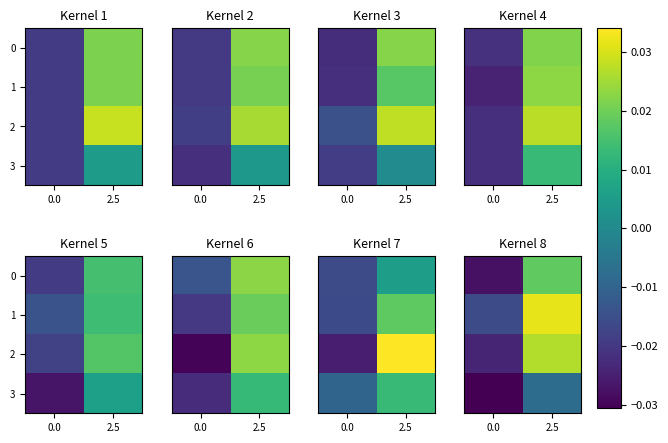

Between 2.5 and 0.0, which is larger?

2.5